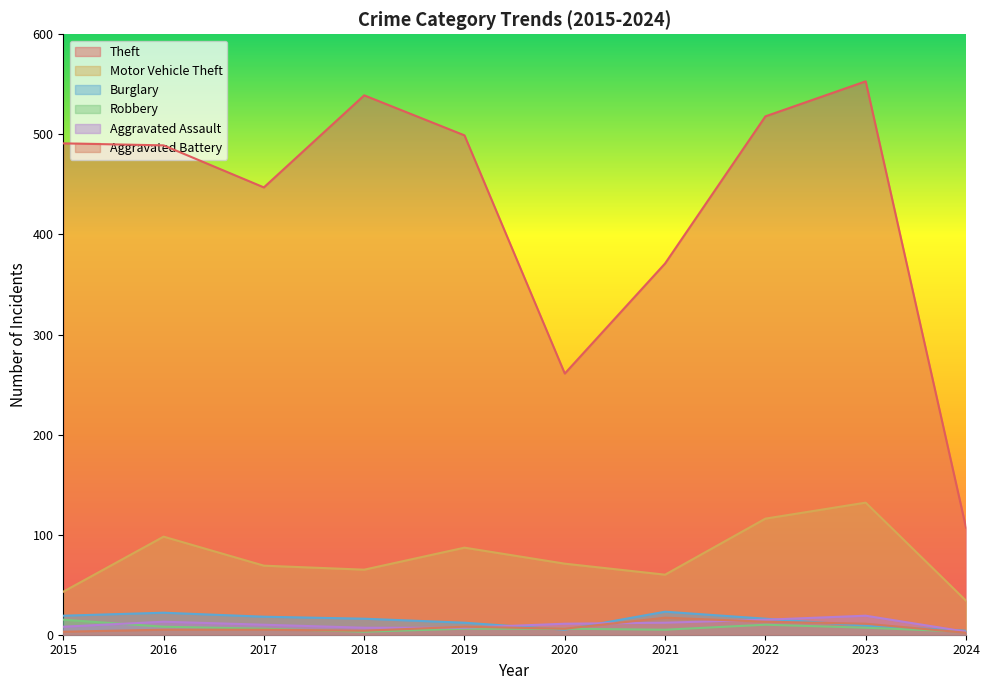

Rank the series at 2019 from lowest to highest value.

Robbery, Aggravated Assault, Aggravated Battery, Burglary, Motor Vehicle Theft, Theft